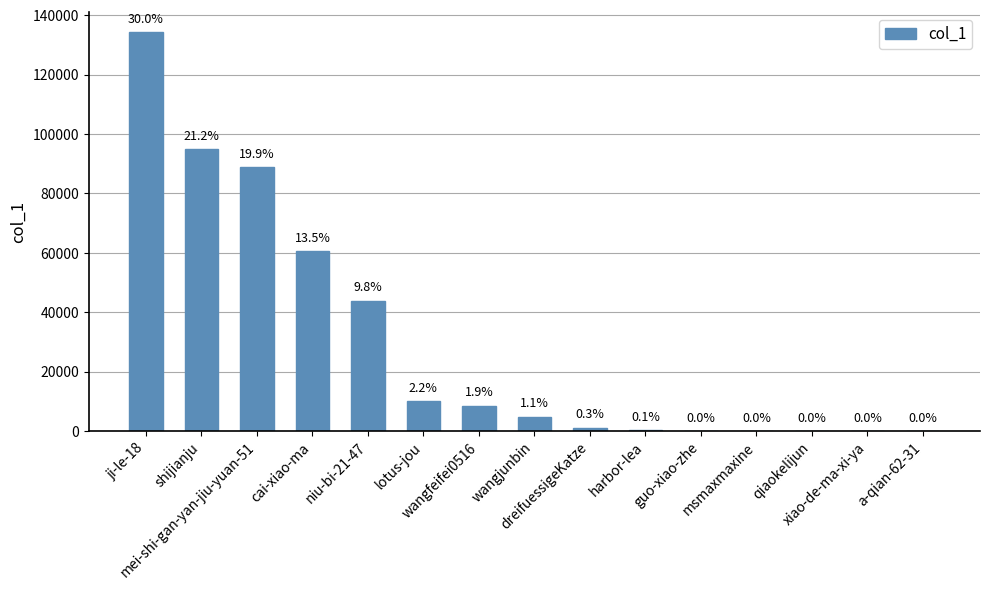

At which label does the data first exceed 4808?

ji-le-18